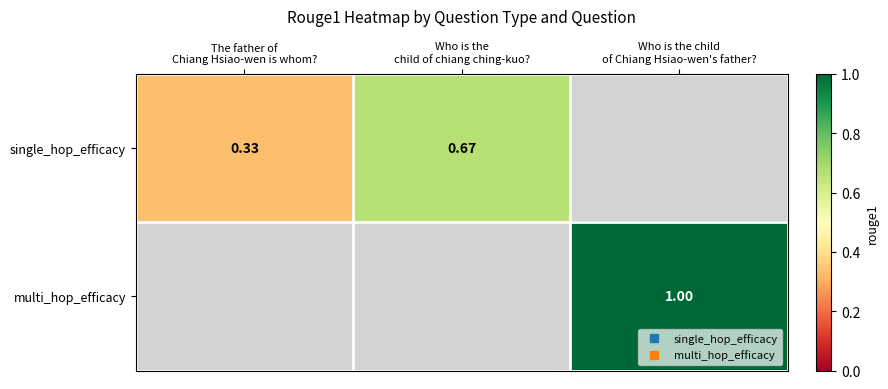

The multi_hop_efficacy series shows 1.0 at Who is the child of Chiang Hsiao-wen's father?. True or false?

True